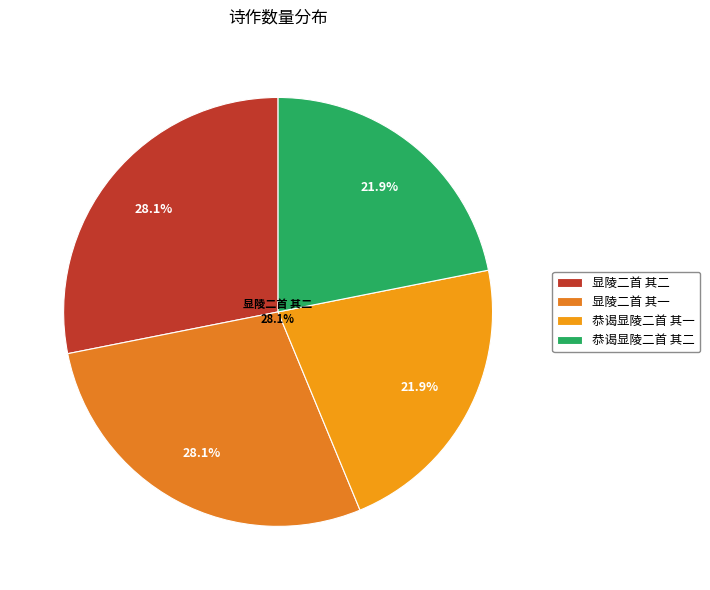

How many segments does this pie chart have?

4